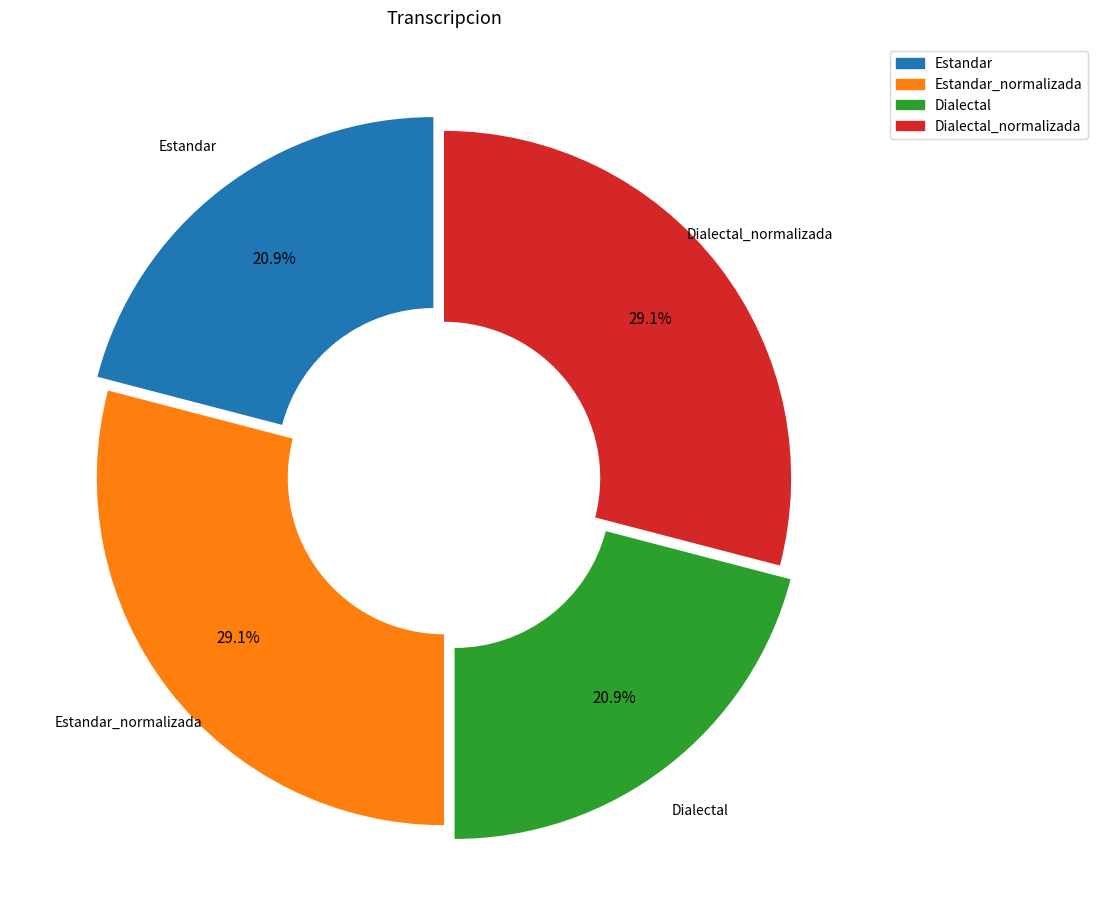

Does any single category account for the majority?

No